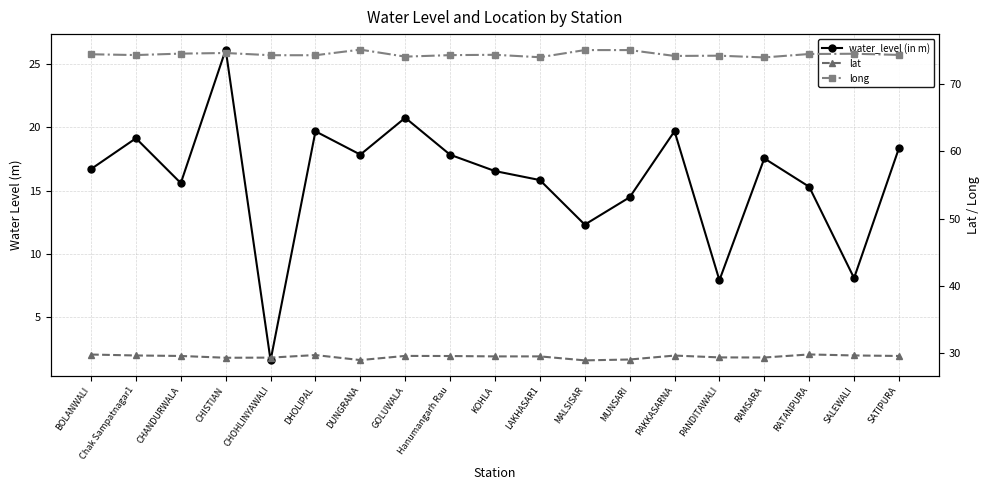

At which label does water_level (in m) reach its peak?

CHISTIAN